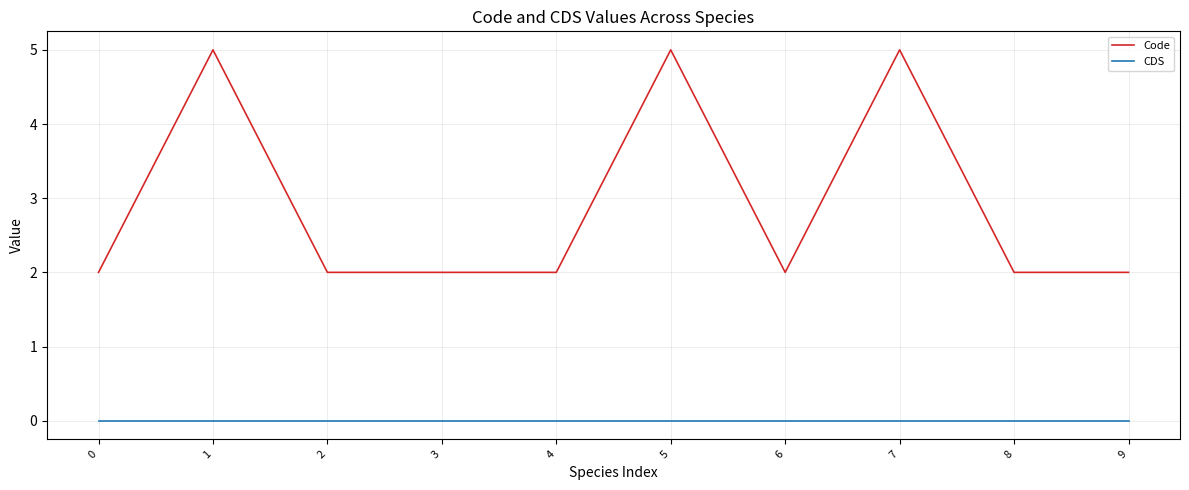

At 4, list the series in order from smallest to largest.

CDS, Code